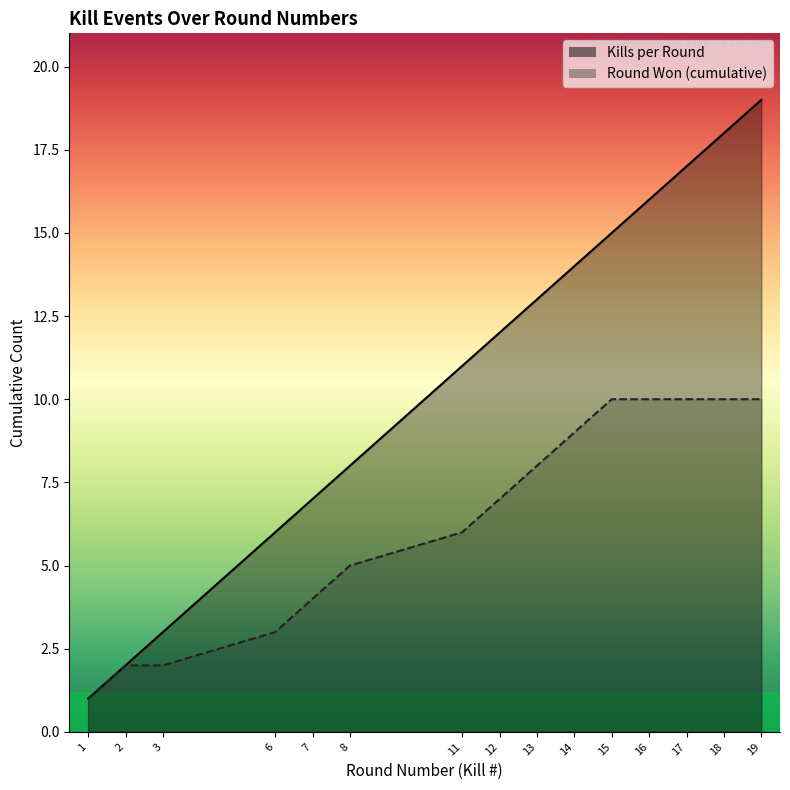

What are all the series names shown in the legend?

Kills per Round, Round Won (cumulative)